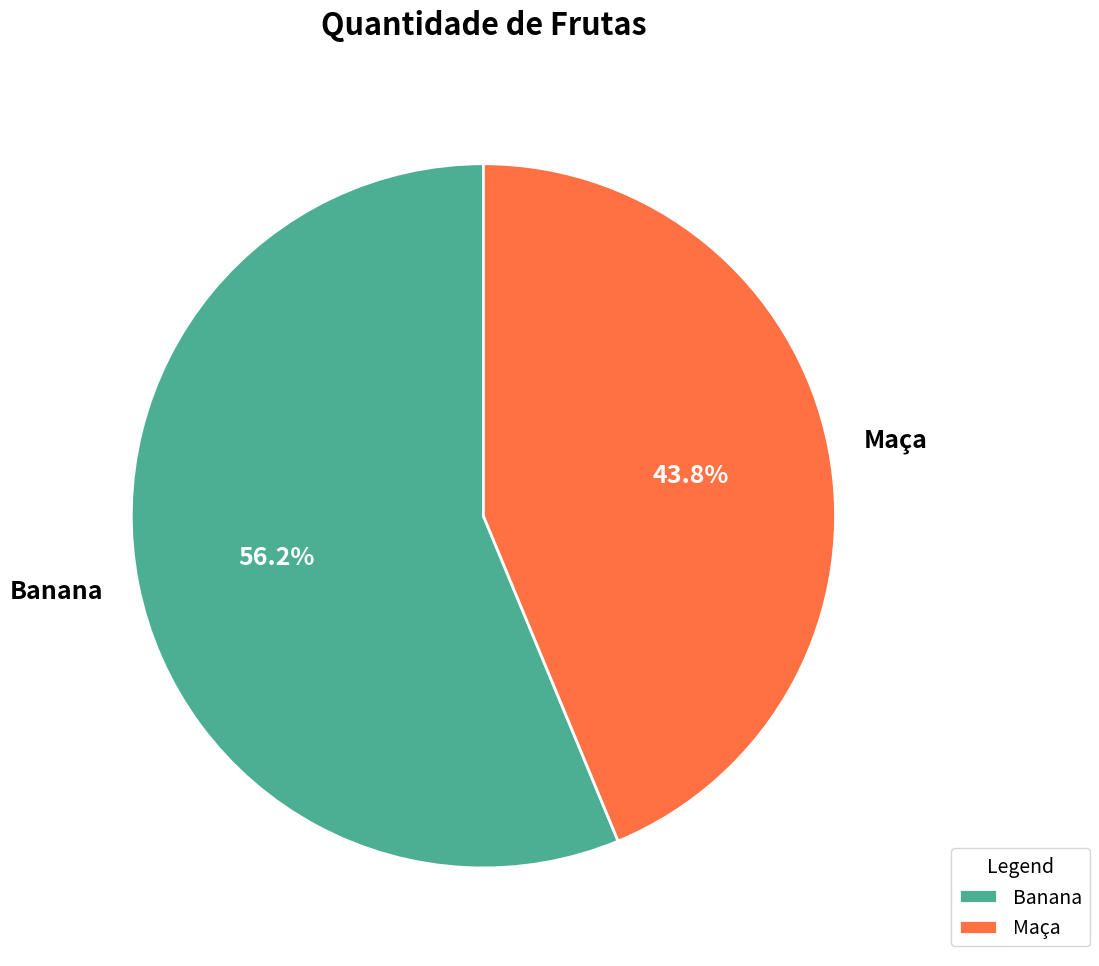

Count the number of slices in the pie.

2